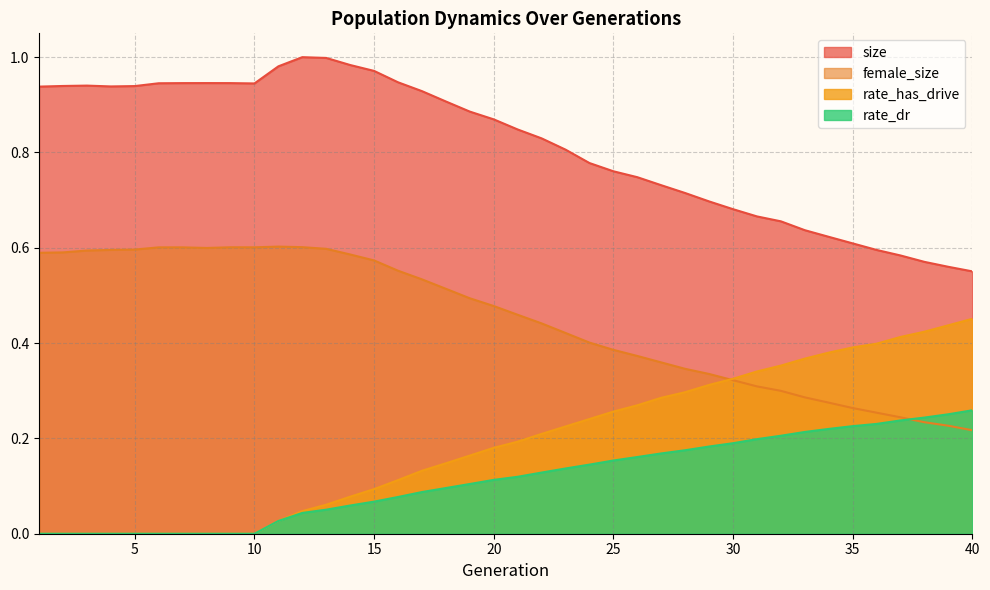

At which category does the chart reach its peak across all series?

12